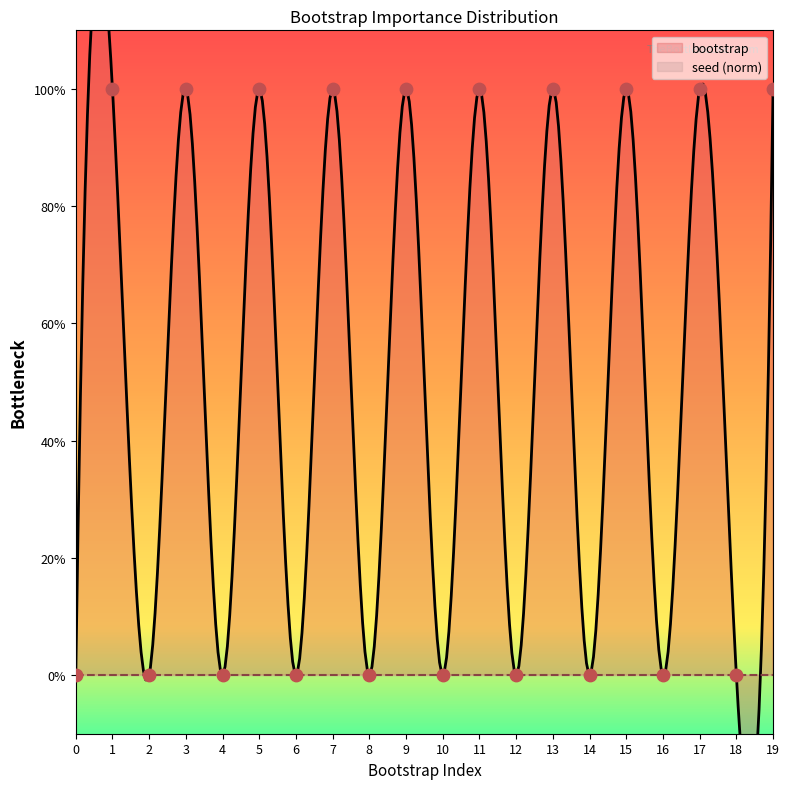

What is the change in value from 18 to 19?

+100